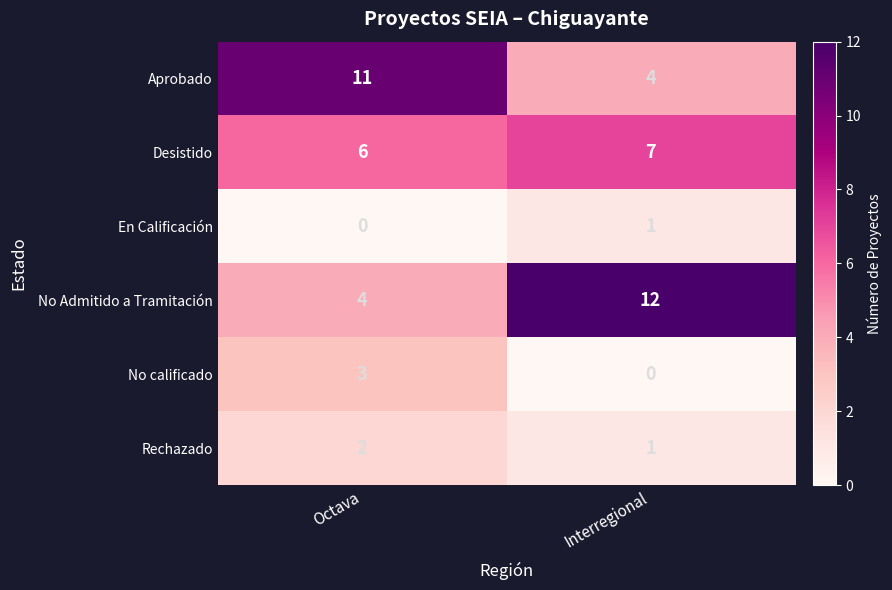

Reading left to right, list all the values displayed in this chart.

Aprobado: Octava=11	Interregional=4
Desistido: Octava=6	Interregional=7
En Calificación: Octava=0	Interregional=1
No Admitido a Tramitación: Octava=4	Interregional=12
No calificado: Octava=3	Interregional=0
Rechazado: Octava=2	Interregional=1